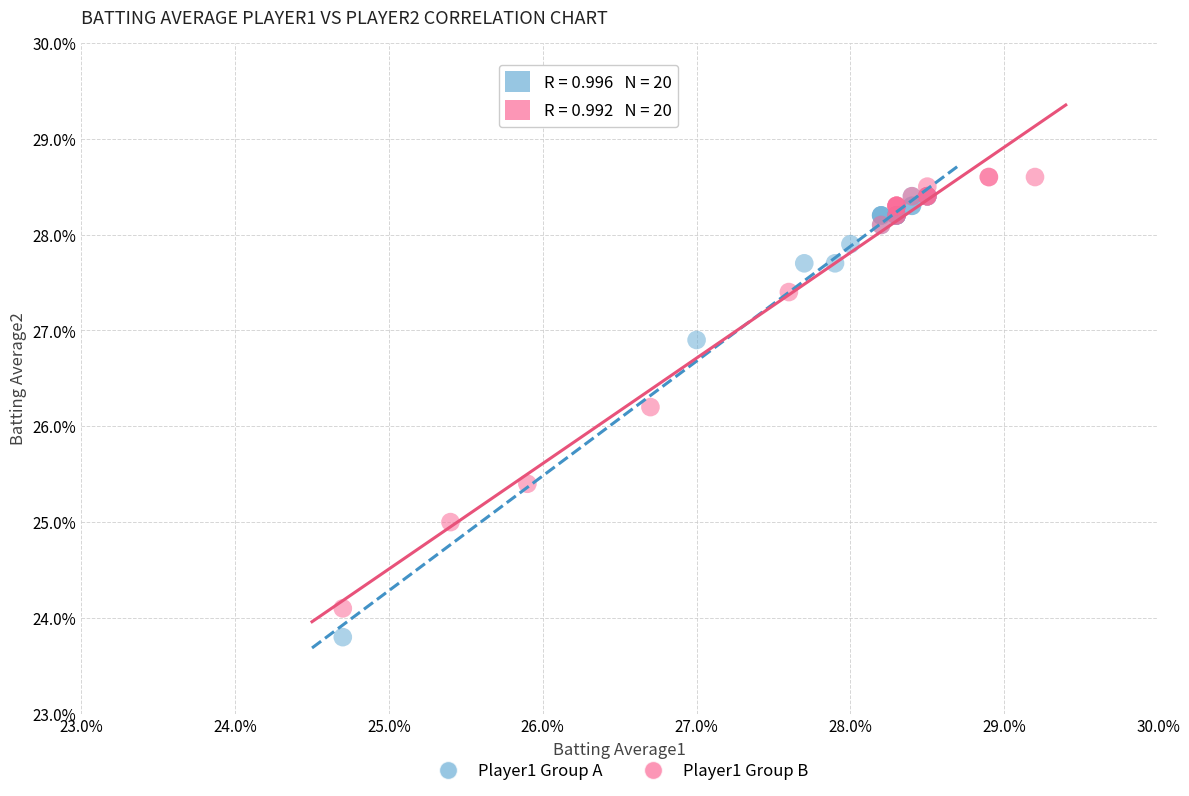

Which series has the widest spread of Y values?

Player1 Group A